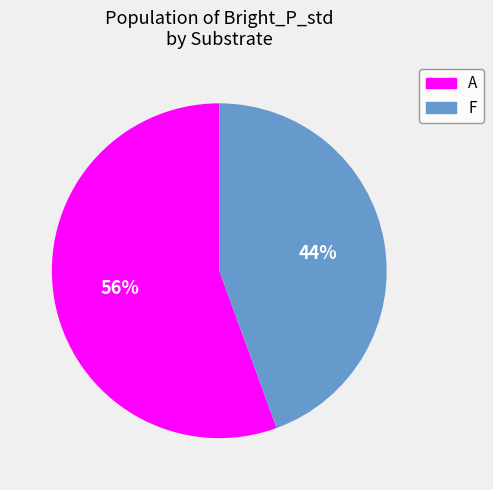

To the nearest percent, what is the average slice percentage?

50%